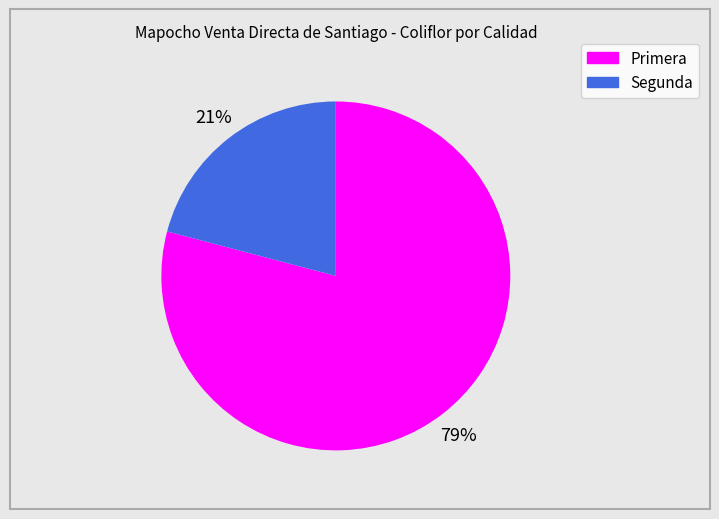

To the nearest percent, what portion does Segunda represent?

21%